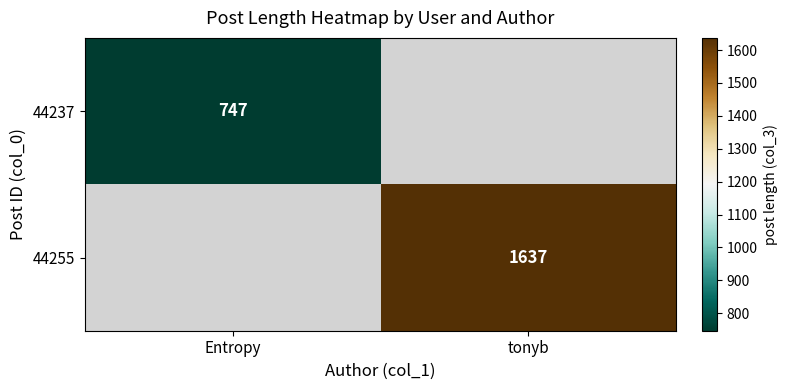

How many series are shown in this chart?

2